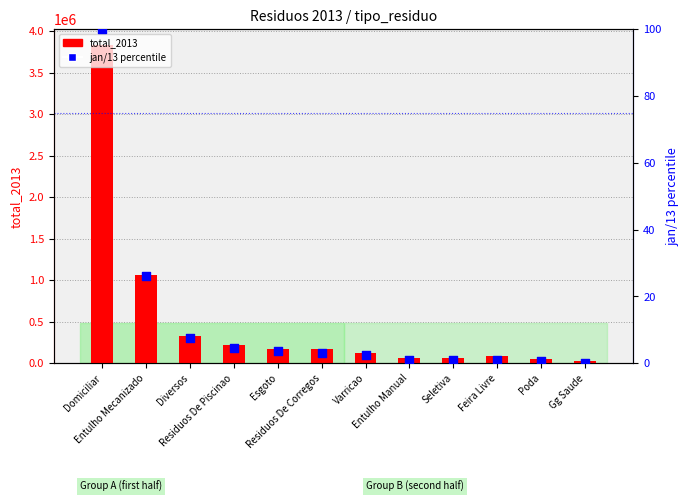

What are all the series names shown in the legend?

total_2013, jan/13 (percentile)